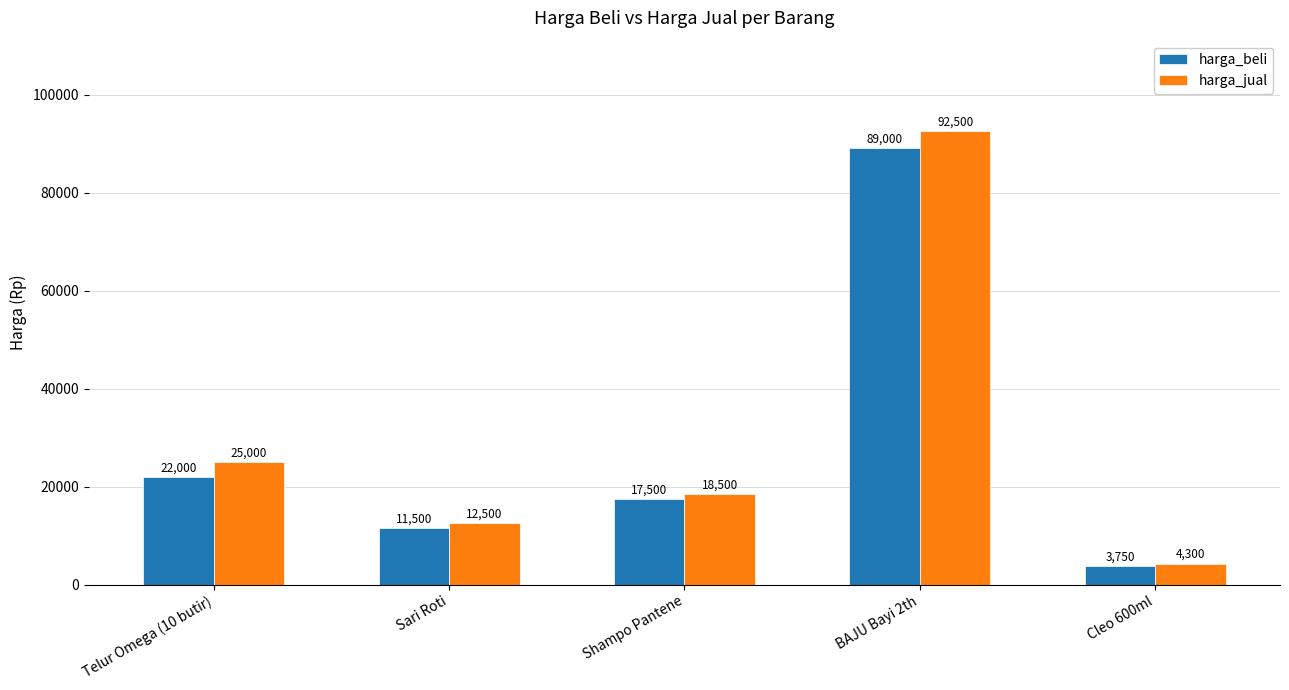

Is the value of harga_beli at BAJU Bayi 2th greater than the value of harga_jual at BAJU Bayi 2th?

No